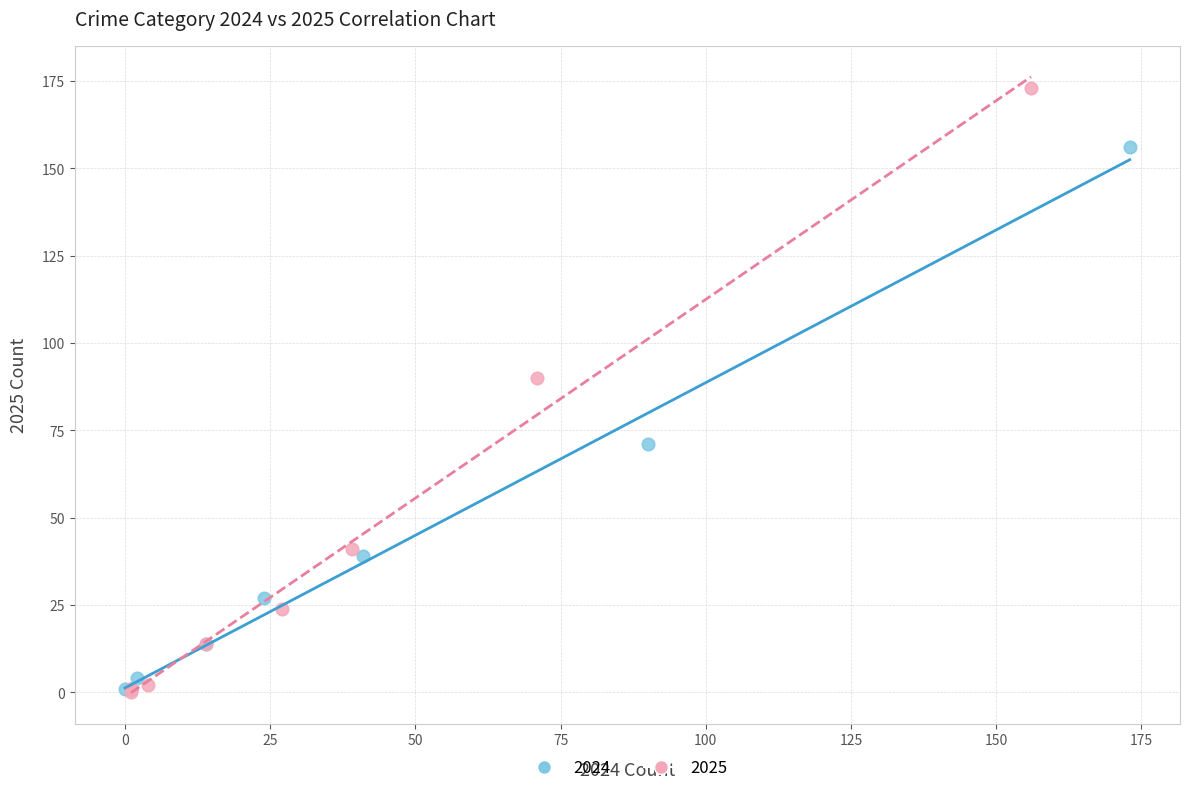

Which series reaches the maximum Y coordinate?

2025